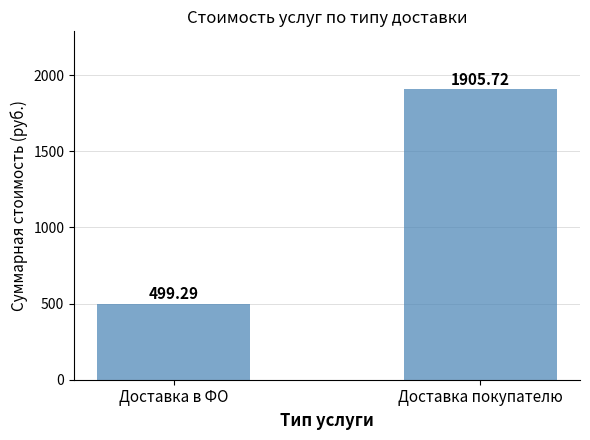

The chart shows a value of 2505.8 at Доставка покупателю. True or false?

False